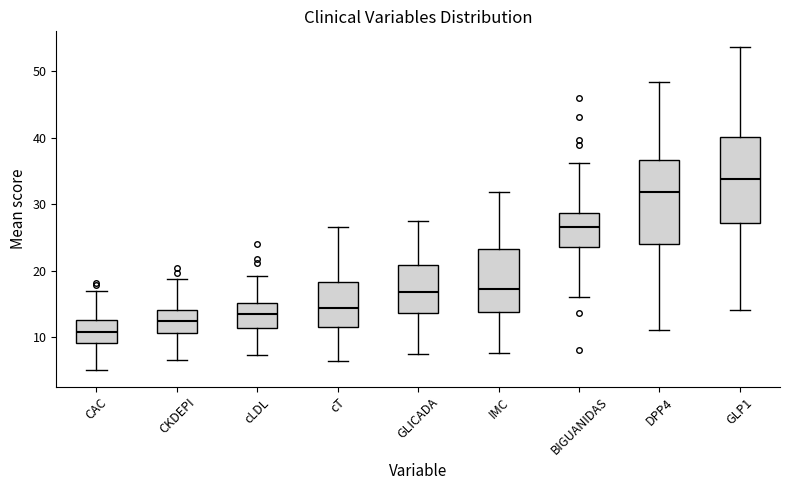

Reading left to right, read every box against the y-axis: the position of its median line, the range the box covers, and the ends of its whiskers. The values are not printed on the chart, so give them approximately, as read against the axis.

CAC: median 11, box 9 to 13, whiskers 5 to 17
CKDEPI: median 13, box 11 to 14, whiskers 7 to 19
cLDL: median 14, box 11 to 15, whiskers 7 to 19
cT: median 14, box 12 to 18, whiskers 6 to 27
GLICADA: median 17, box 14 to 21, whiskers 7 to 28
IMC: median 17, box 14 to 23, whiskers 8 to 32
BIGUANIDAS: median 27, box 24 to 29, whiskers 16 to 36
DPP4: median 32, box 24 to 37, whiskers 11 to 48
GLP1: median 34, box 27 to 40, whiskers 14 to 54